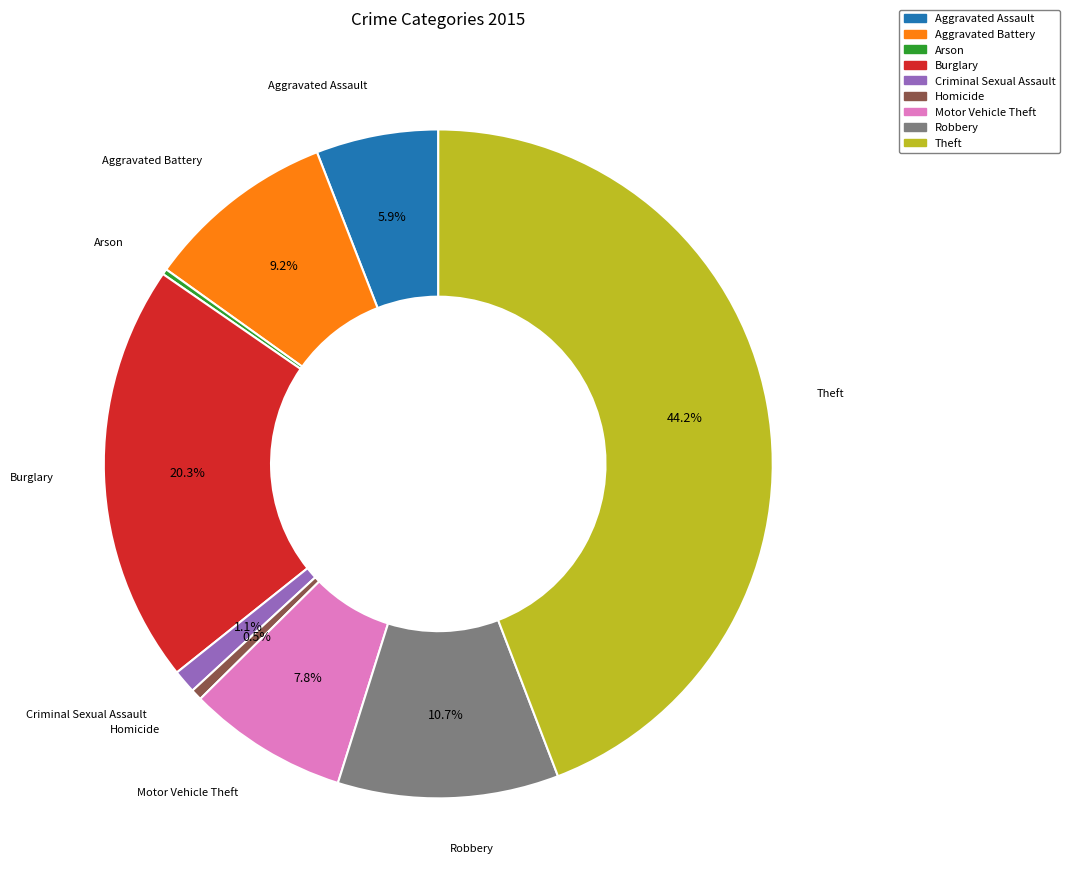

What is the ratio of the value at Burglary to the value at Homicide?

37.5